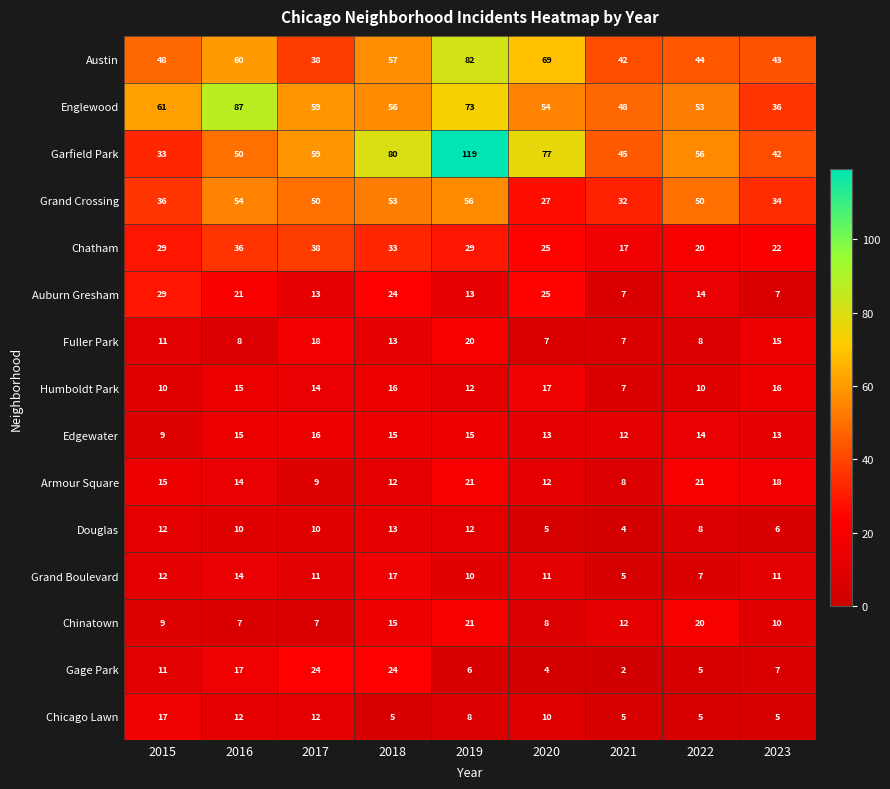

What is the difference between the Humboldt Park values at 2023 and 2015?

6